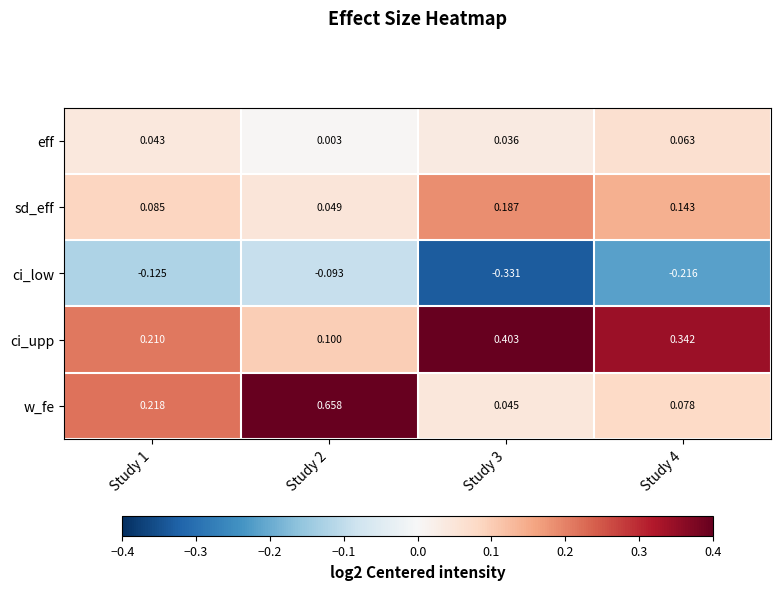

Rank the series by their maximum value, from lowest to highest.

ci_low, eff, sd_eff, ci_upp, w_fe